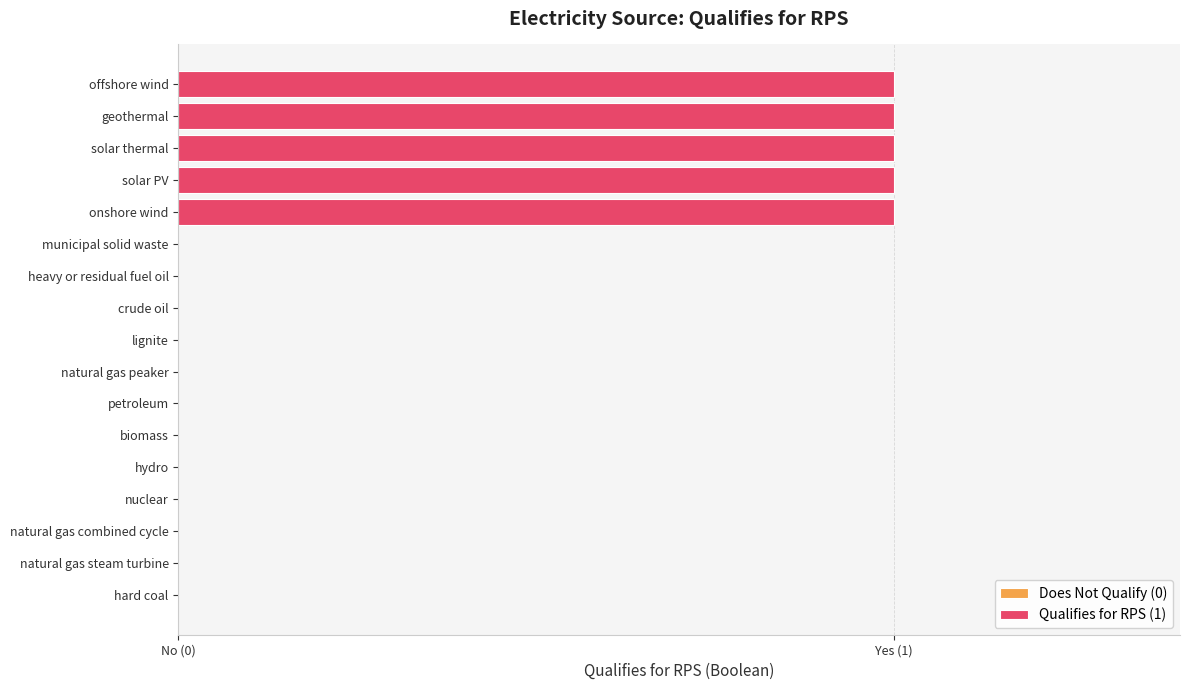

Which category has the lowest value across all series?

hard coal